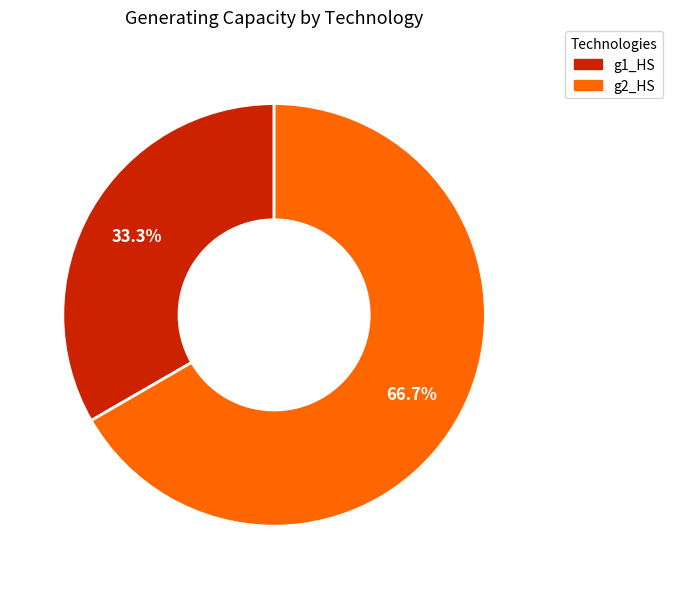

To the nearest percent, what is the difference between the largest and smallest slice percentages?

33%